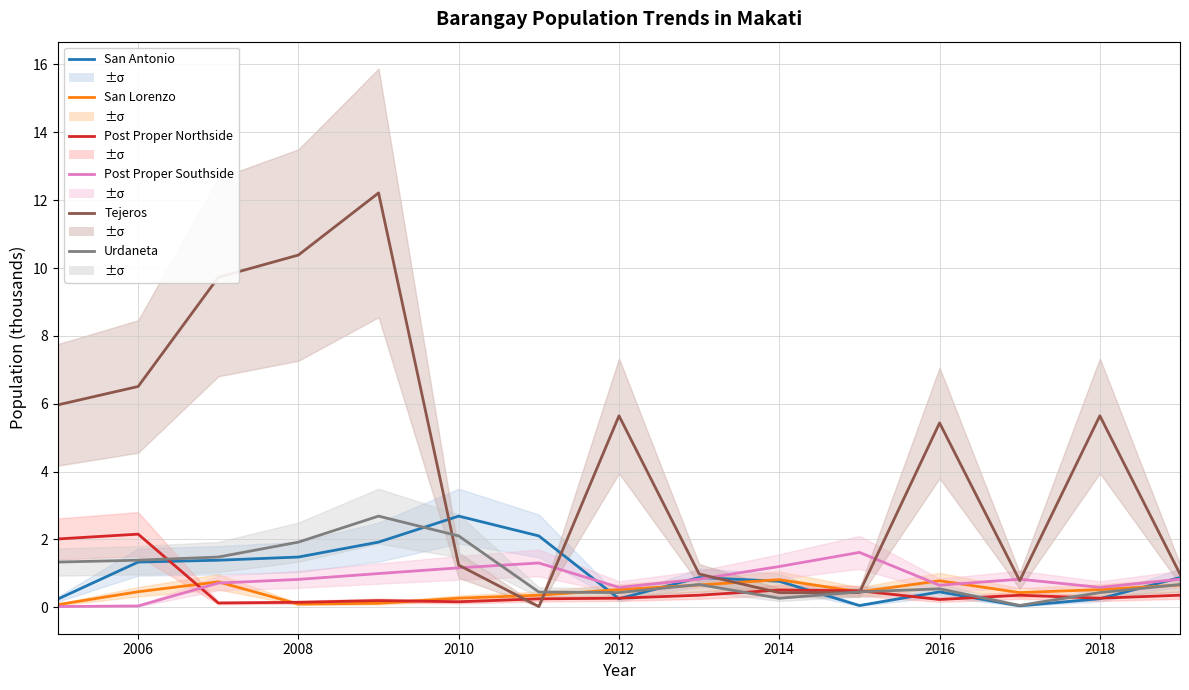

Where is the first local minimum for Post Proper Northside?

2008